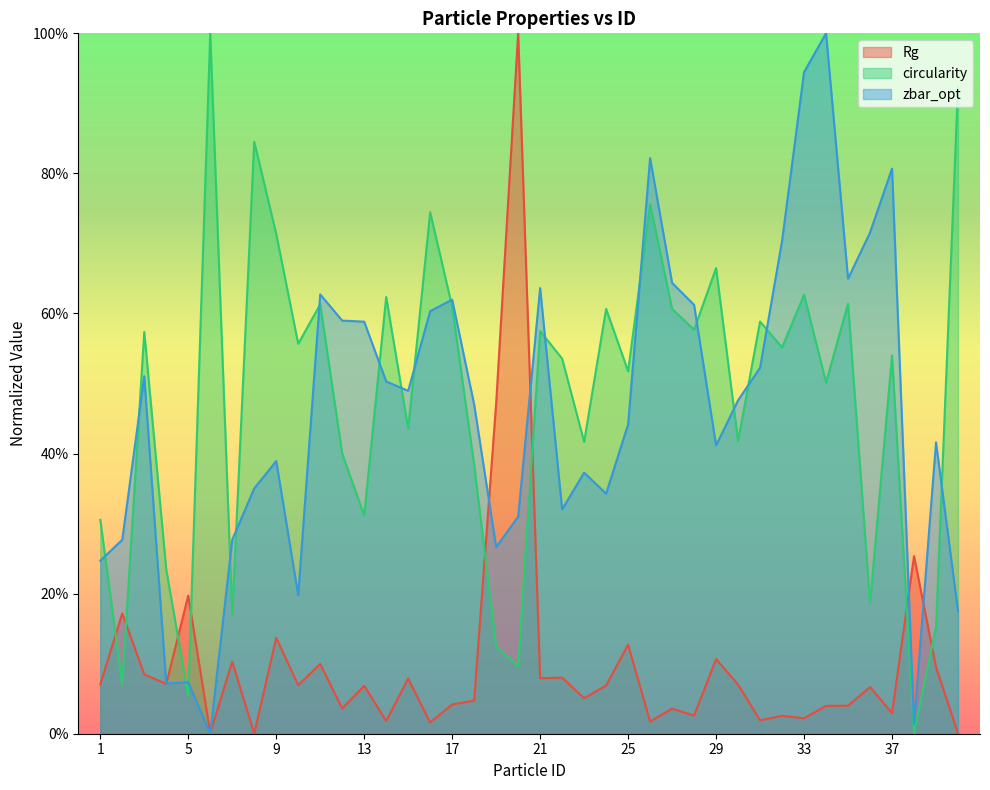

Reading right to left, list all the values displayed in this chart.

Rg: 0.0	0.1	0.3	0.0	0.1	0.0	0.0	0.0	0.0	0.0	0.1	0.1	0.0	0.0	0.0	0.1	0.1	0.1	0.1	0.1	1.0	0.5	0.0	0.0	0.0	0.1	0.0	0.1	0.0	0.1	0.1	0.1	0.0	0.1	0.0	0.2	0.1	0.1	0.2	0.1
circularity: 0.9	0.2	0.0	0.5	0.2	0.6	0.5	0.6	0.6	0.6	0.4	0.7	0.6	0.6	0.8	0.5	0.6	0.4	0.5	0.6	0.1	0.1	0.4	0.6	0.7	0.4	0.6	0.3	0.4	0.6	0.6	0.7	0.8	0.2	1.0	0.1	0.2	0.6	0.1	0.3
zbar_opt: 0.2	0.4	0.0	0.8	0.7	0.6	1.0	0.9	0.7	0.5	0.5	0.4	0.6	0.6	0.8	0.4	0.3	0.4	0.3	0.6	0.3	0.3	0.5	0.6	0.6	0.5	0.5	0.6	0.6	0.6	0.2	0.4	0.4	0.3	0.0	0.1	0.1	0.5	0.3	0.2